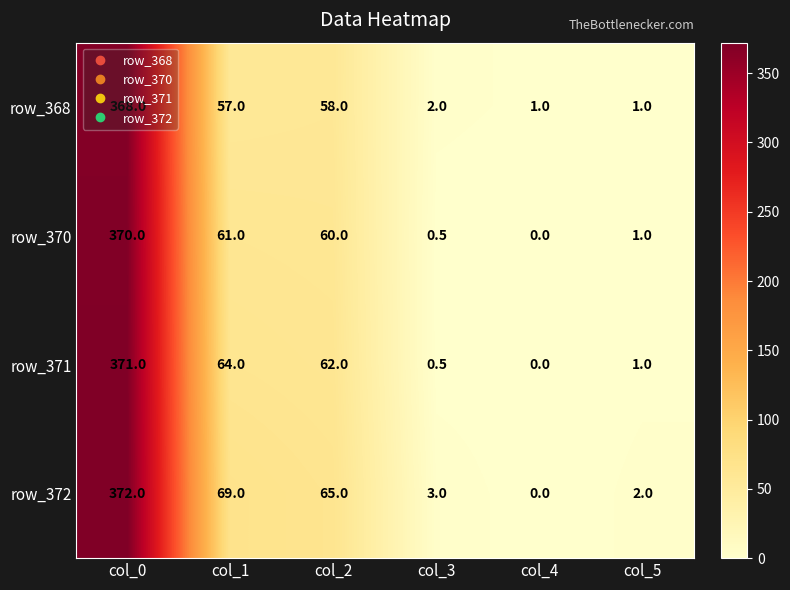

How many values in the row_372 series are below 65?

3